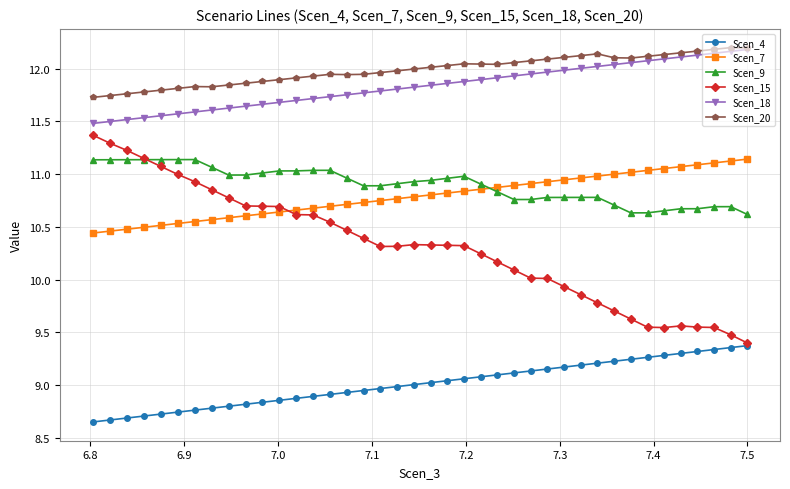

Count the number of data series in this chart.

6